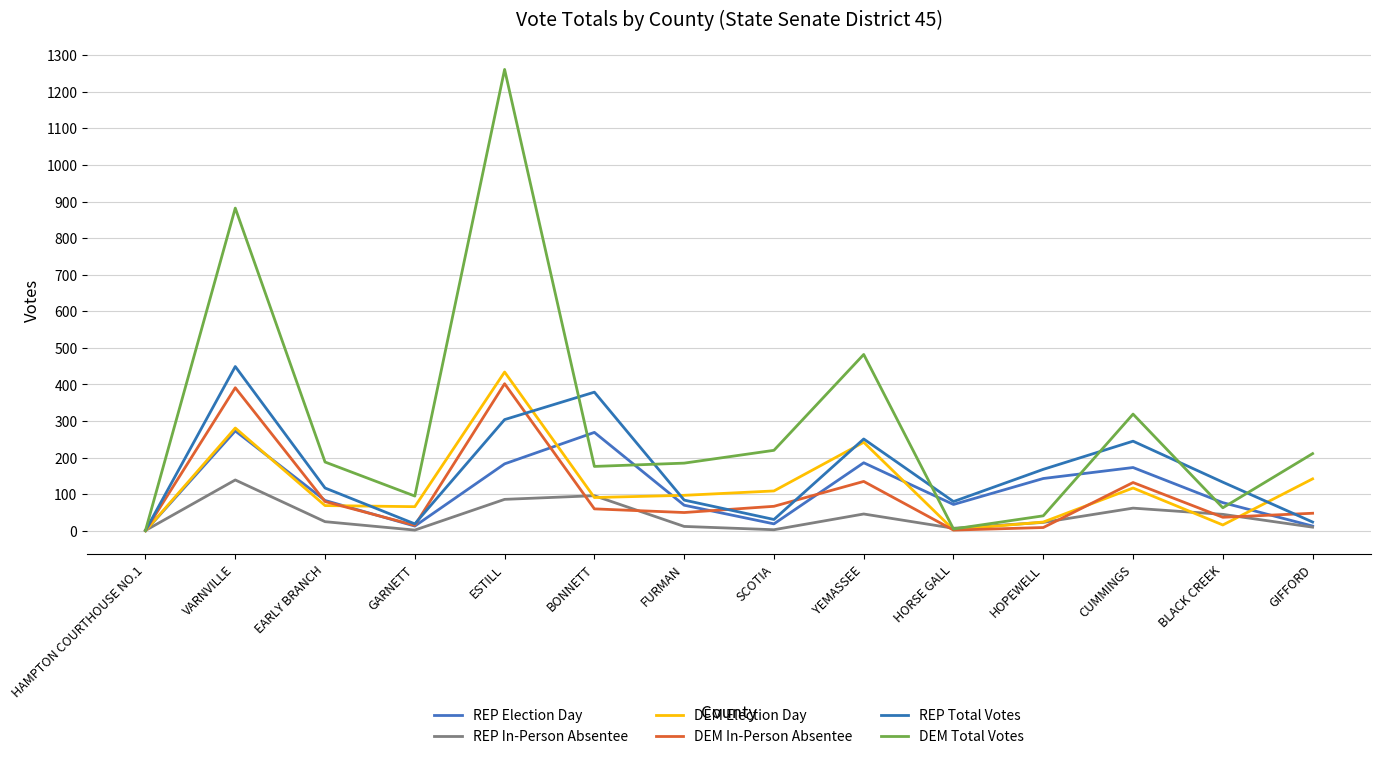

List the labels in order of DEM Total Votes value, smallest first.

HAMPTON COURTHOUSE NO.1, HORSE GALL, HOPEWELL, BLACK CREEK, GARNETT, BONNETT, FURMAN, EARLY BRANCH, GIFFORD, SCOTIA, CUMMINGS, YEMASSEE, VARNVILLE, ESTILL